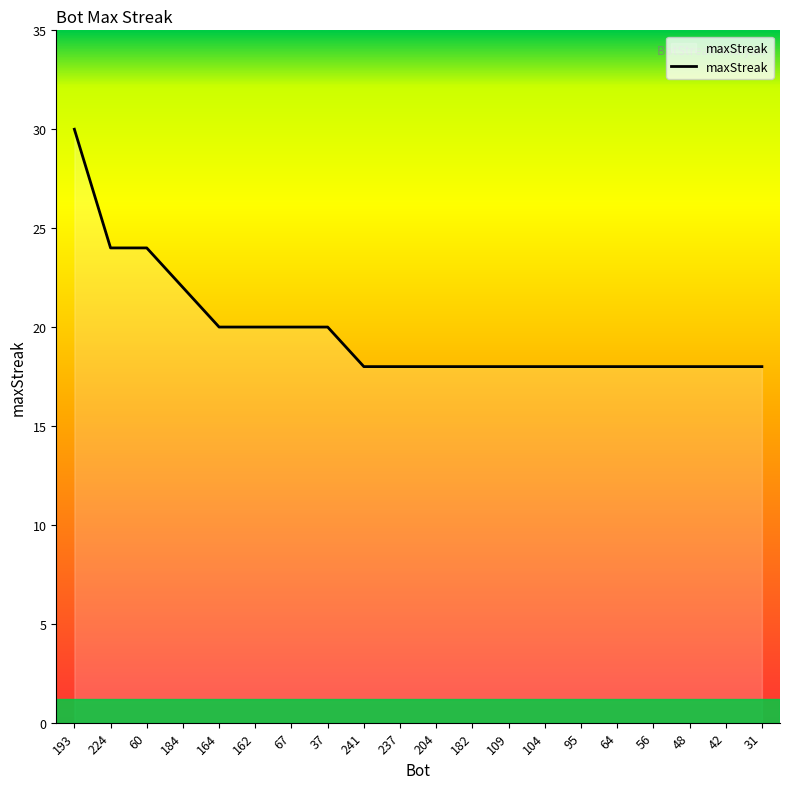

What position from the left is 193?

1